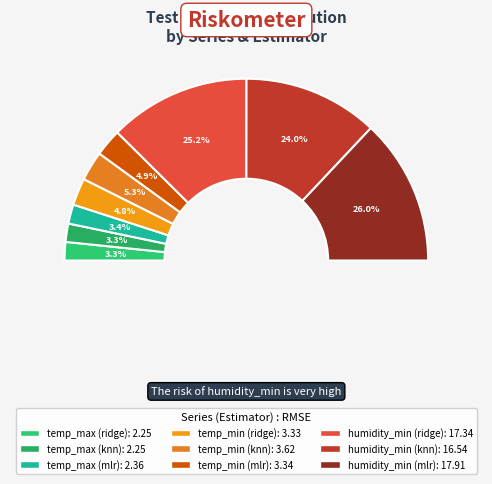

The temp_max (ridge) slice represents 3% of the pie. True or false?

True